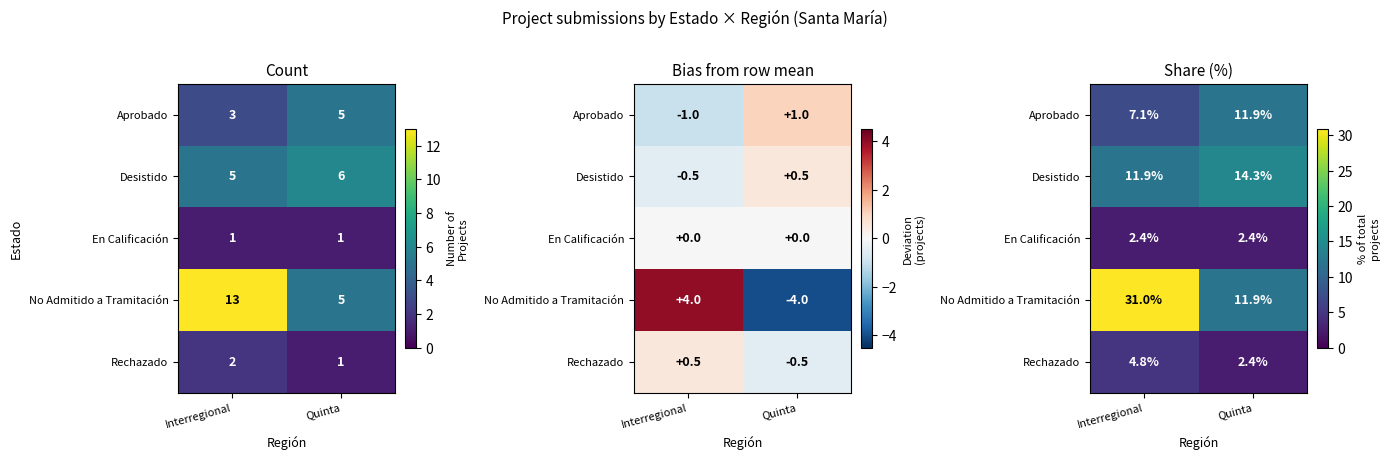

Which series has the largest range (max minus min)?

No Admitido a Tramitación